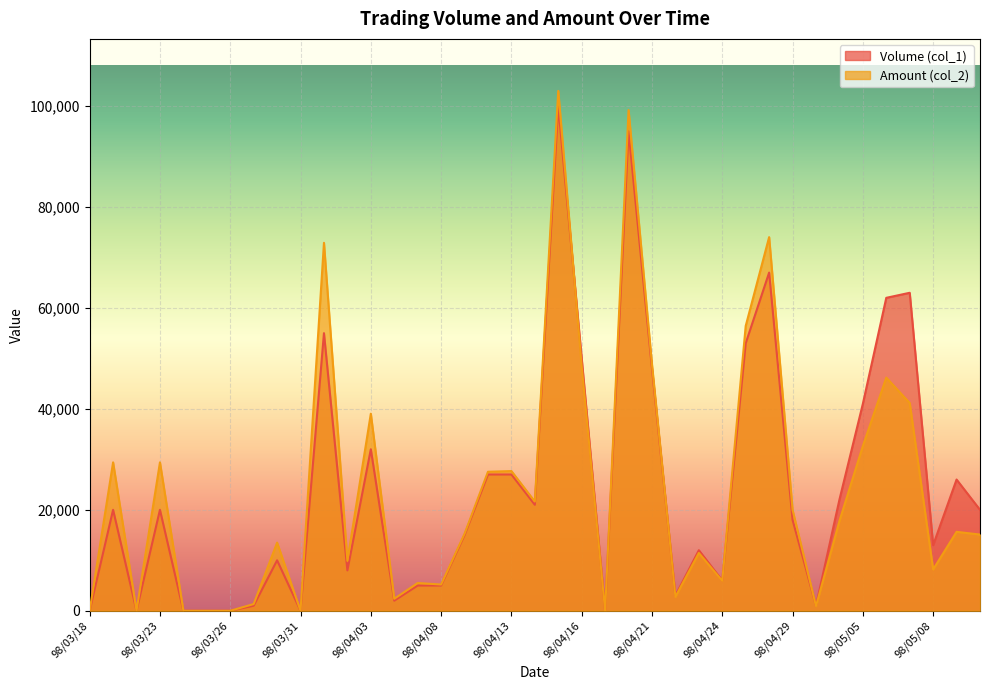

List the labels in order of Amount (col_2) value, largest first.

98/04/15, 98/04/20, 98/04/28, 98/04/01, 98/04/27, 98/04/21, 98/04/16, 98/05/06, 98/05/07, 98/04/03, 98/05/05, 98/03/19, 98/03/23, 98/04/13, 98/04/10, 98/04/14, 98/04/29, 98/05/04, 98/05/11, 98/04/09, 98/05/12, 98/03/30, 98/04/23, 98/04/02, 98/05/08, 98/04/24, 98/04/07, 98/04/08, 98/04/22, 98/04/06, 98/03/27, 98/04/30, 98/03/18, 98/03/20, 98/03/24, 98/03/25, 98/03/26, 98/03/31, 98/04/17